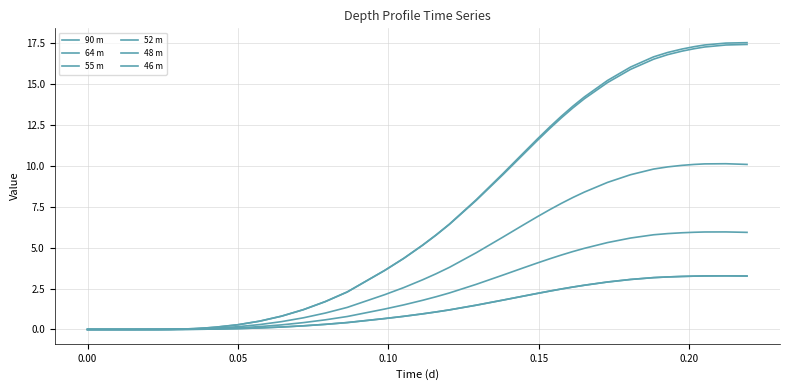

Does the chart have visible grid lines?

Yes